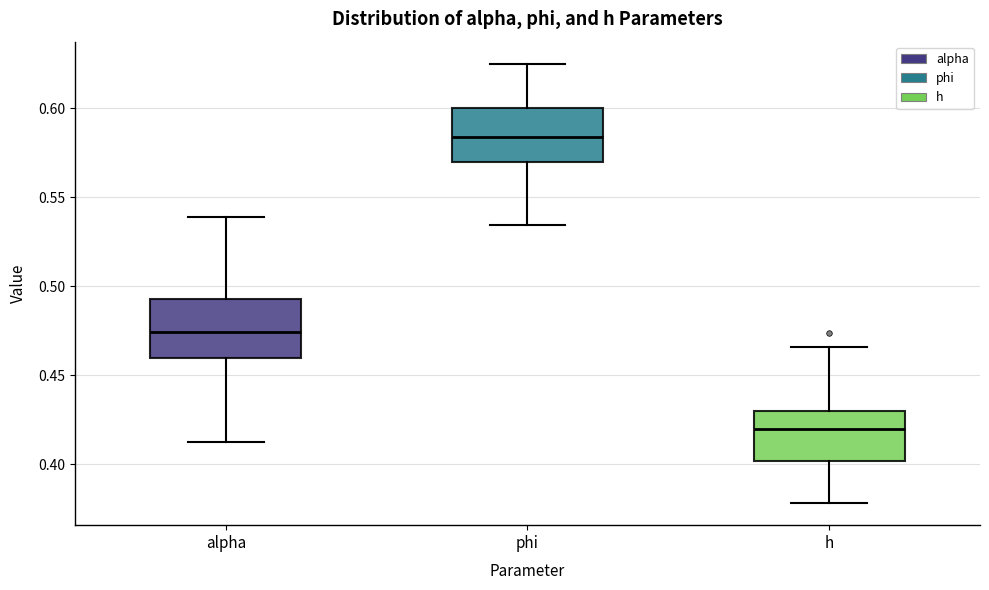

Where does the upper whisker of the box for alpha end on the y-axis? The values are not printed on the chart, so give them approximately, as read against the axis.

0.540